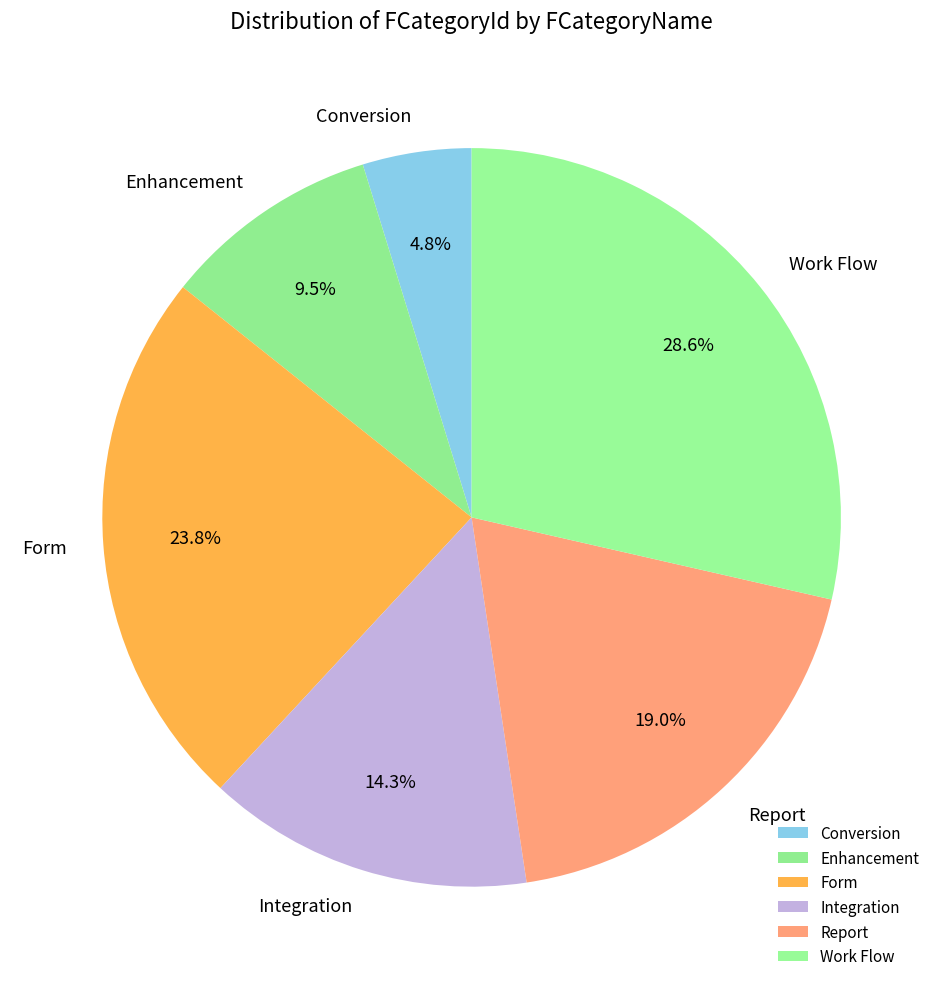

What is the ratio of the value at Enhancement to the value at Report?

0.5